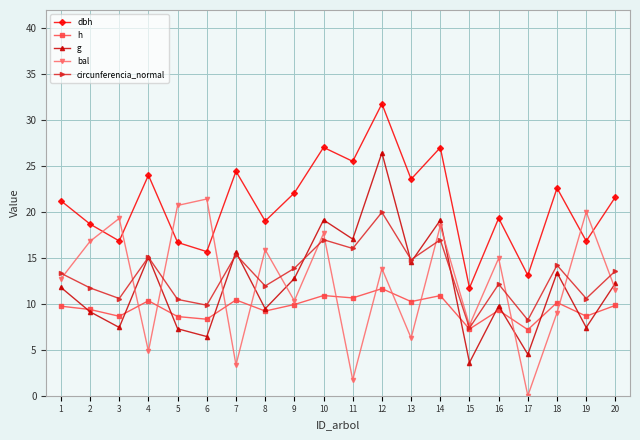

What is the spread (max minus min) of values at 2?

9.5